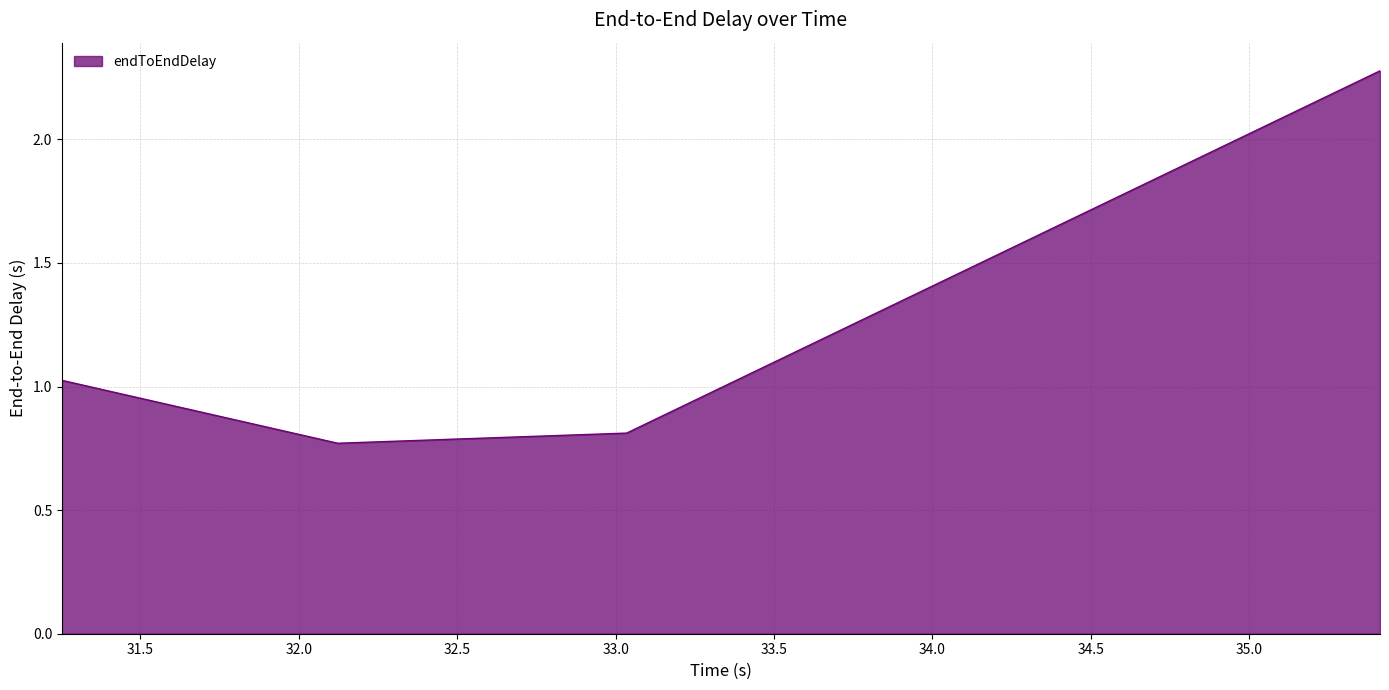

What is the difference between the maximum and minimum values?

1.5